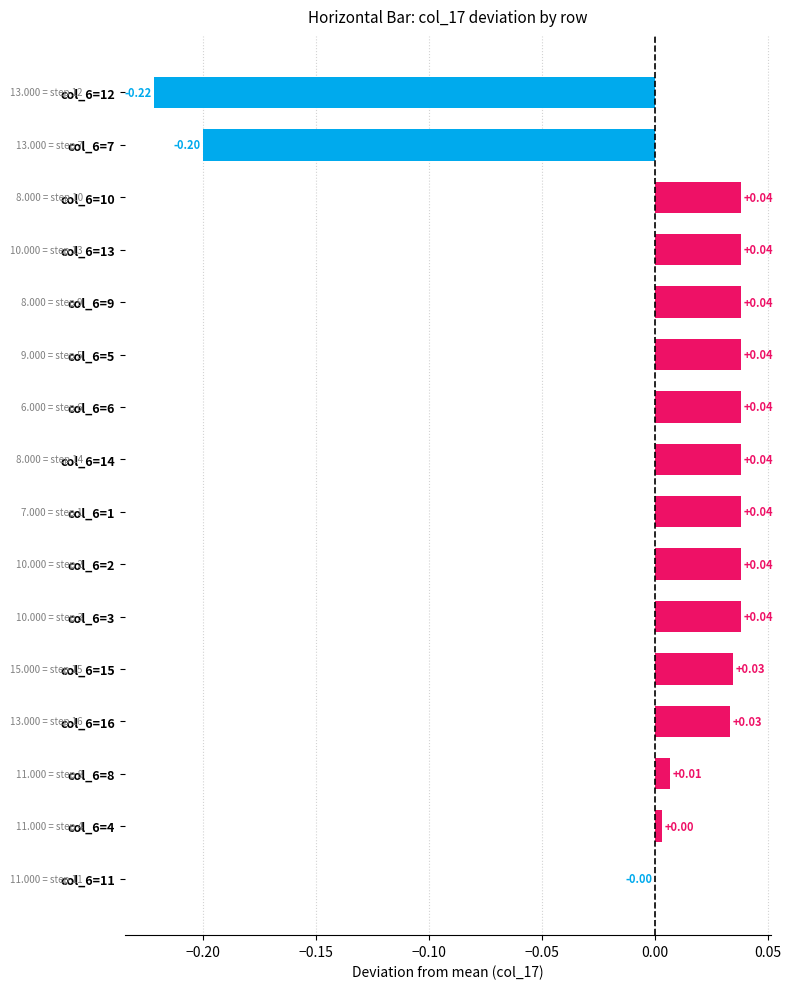

How many data points are above 0?

13